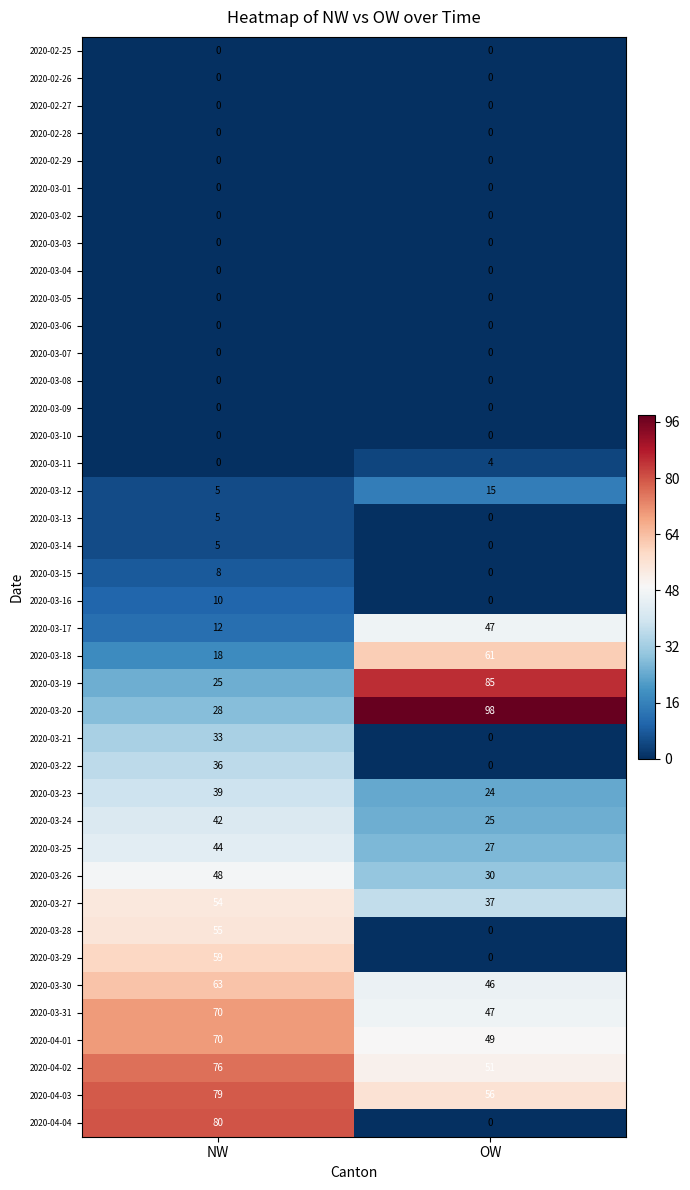

Which series has the largest total across all categories?

2020-04-03